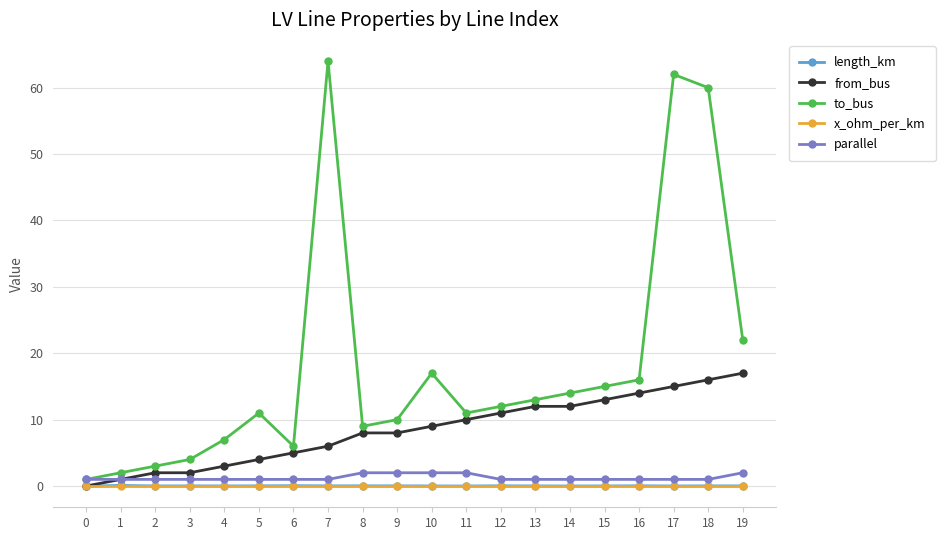

True or false: to_bus has more than 0 points higher than both neighbors.

True